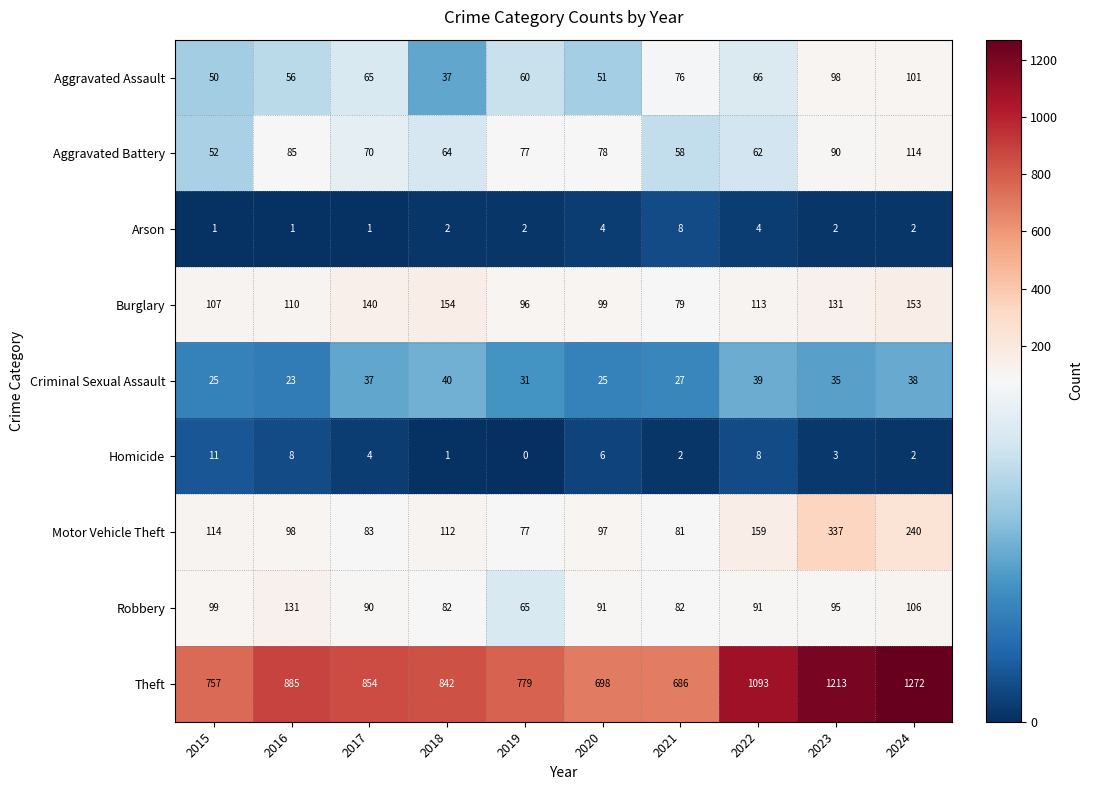

Where does the Criminal Sexual Assault series first go above 35?

2017